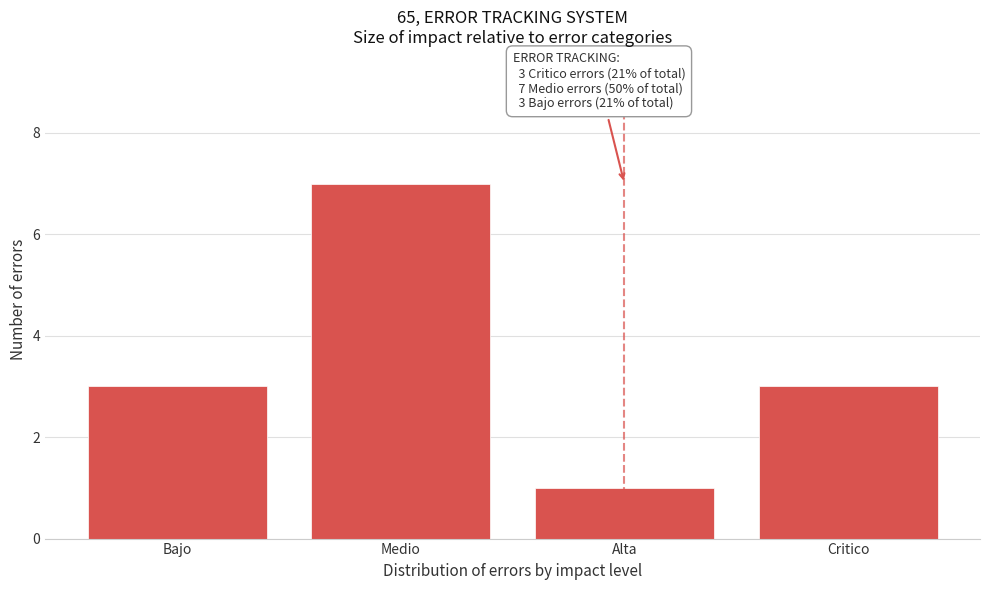

Reading left to right, extract all data points from this chart.

Bajo=3	Medio=7	Alta=1	Critico=3